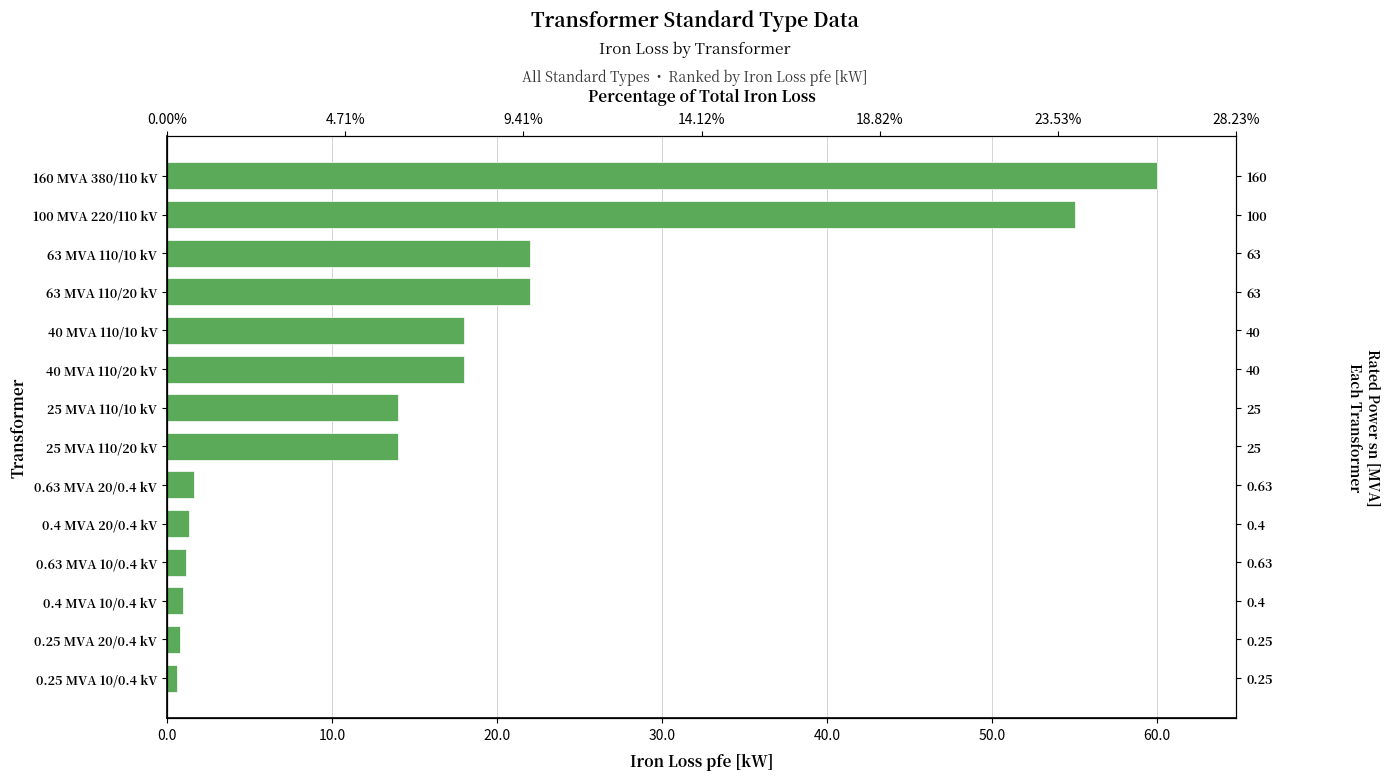

What is the smallest value displayed?

0.6